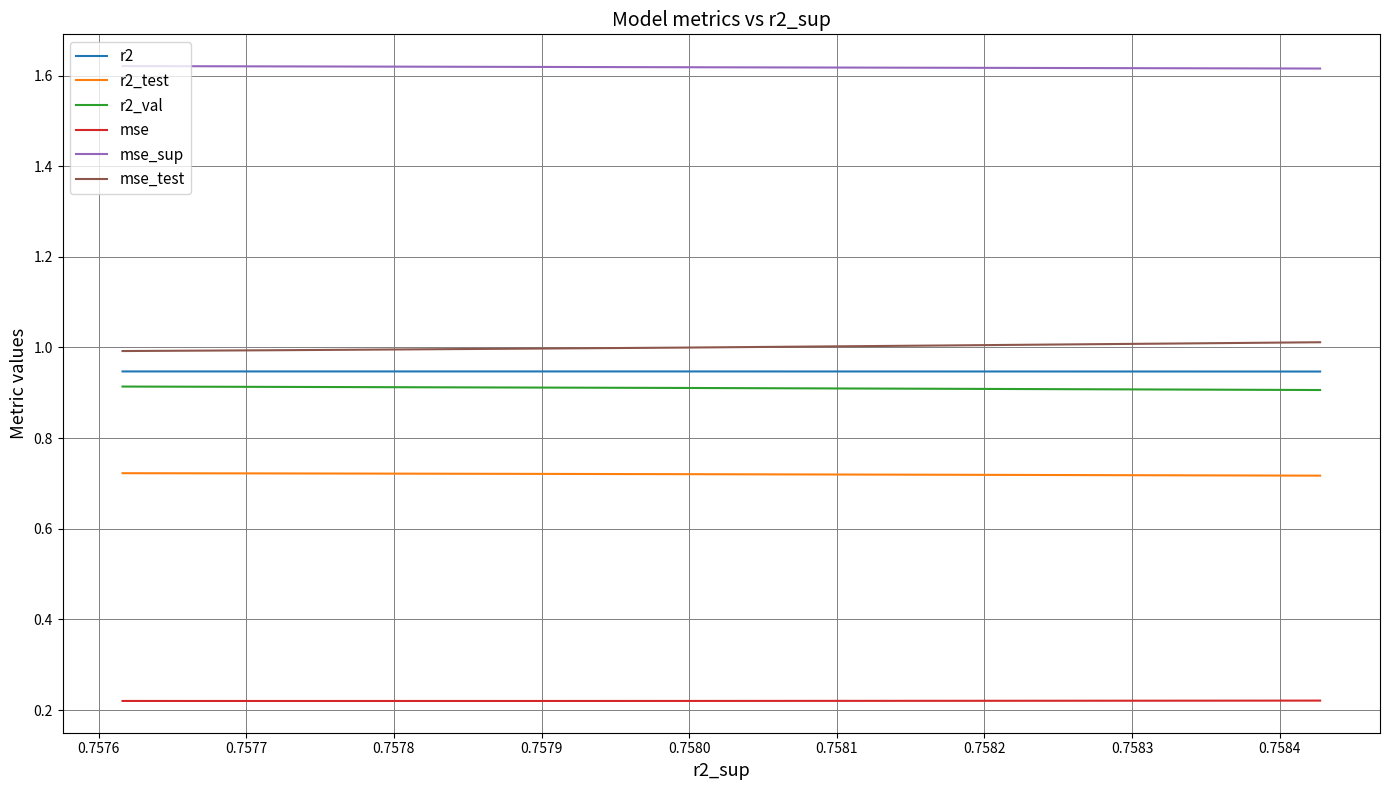

Which series has the largest total across all categories?

mse_sup